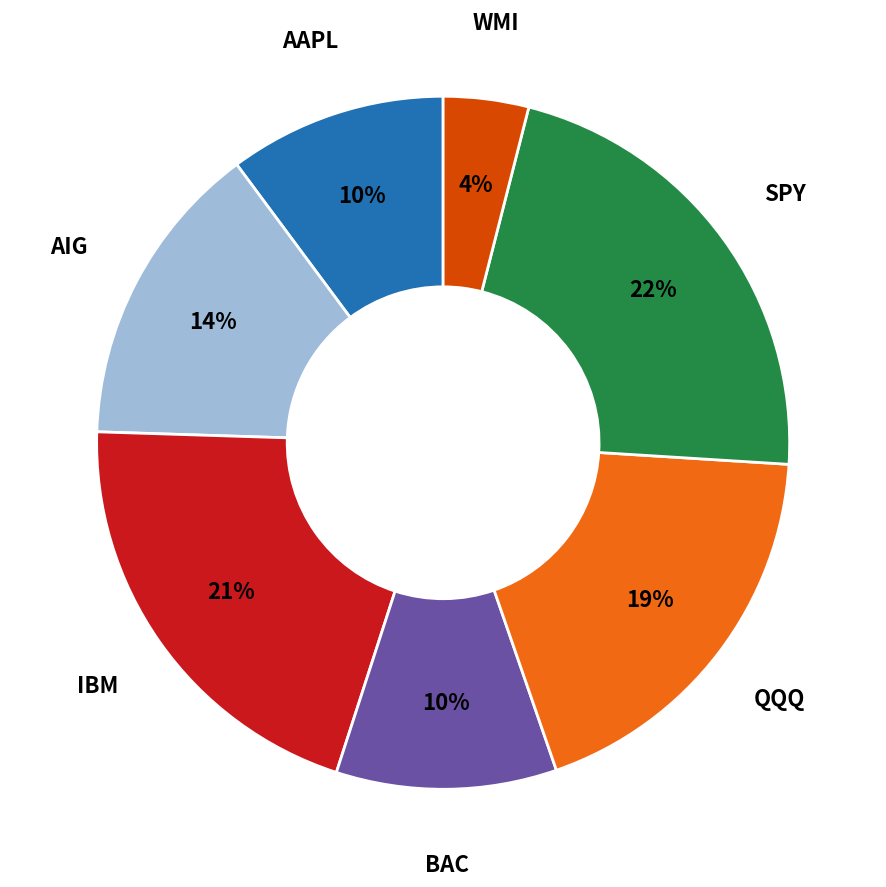

What percentage is the AIG slice, to the nearest percent?

14%